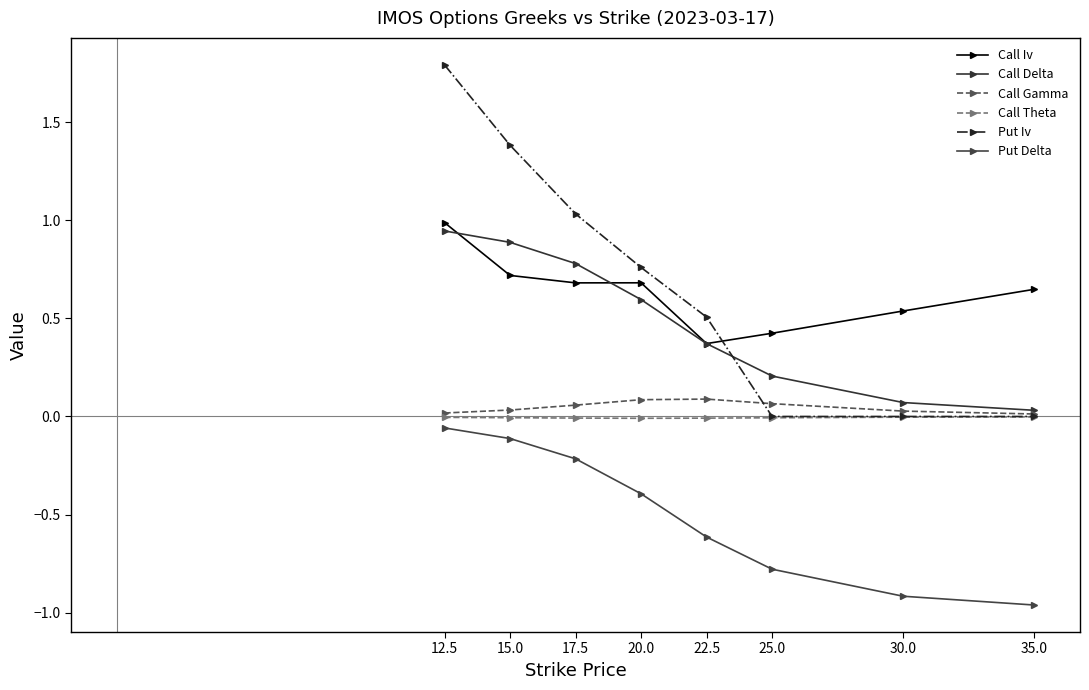

True or false: Put Delta and Call Delta intersect in this chart.

False